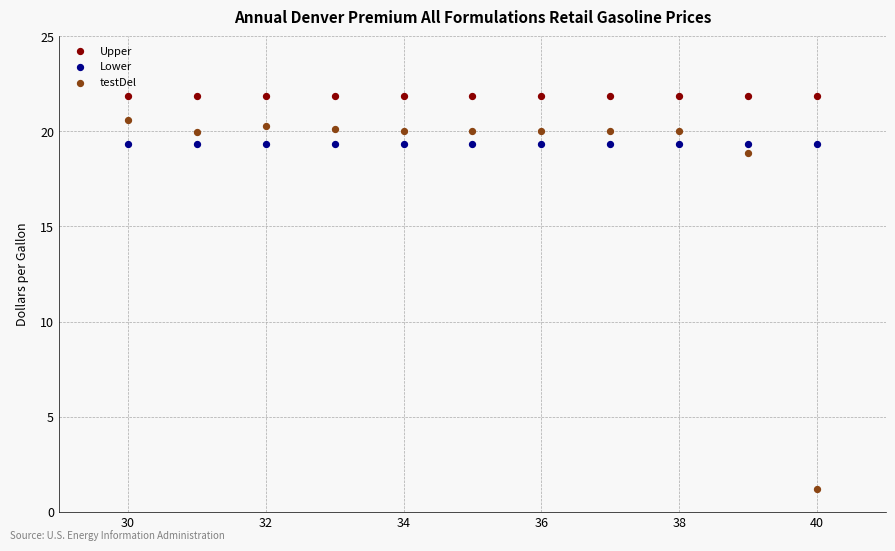

Which series contains the lowest Y value?

testDel